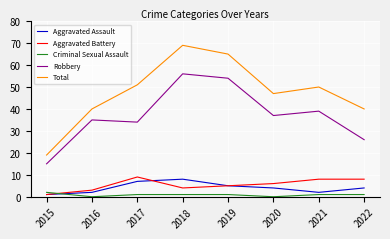

How many Aggravated Battery values are between 4 and 8?

5